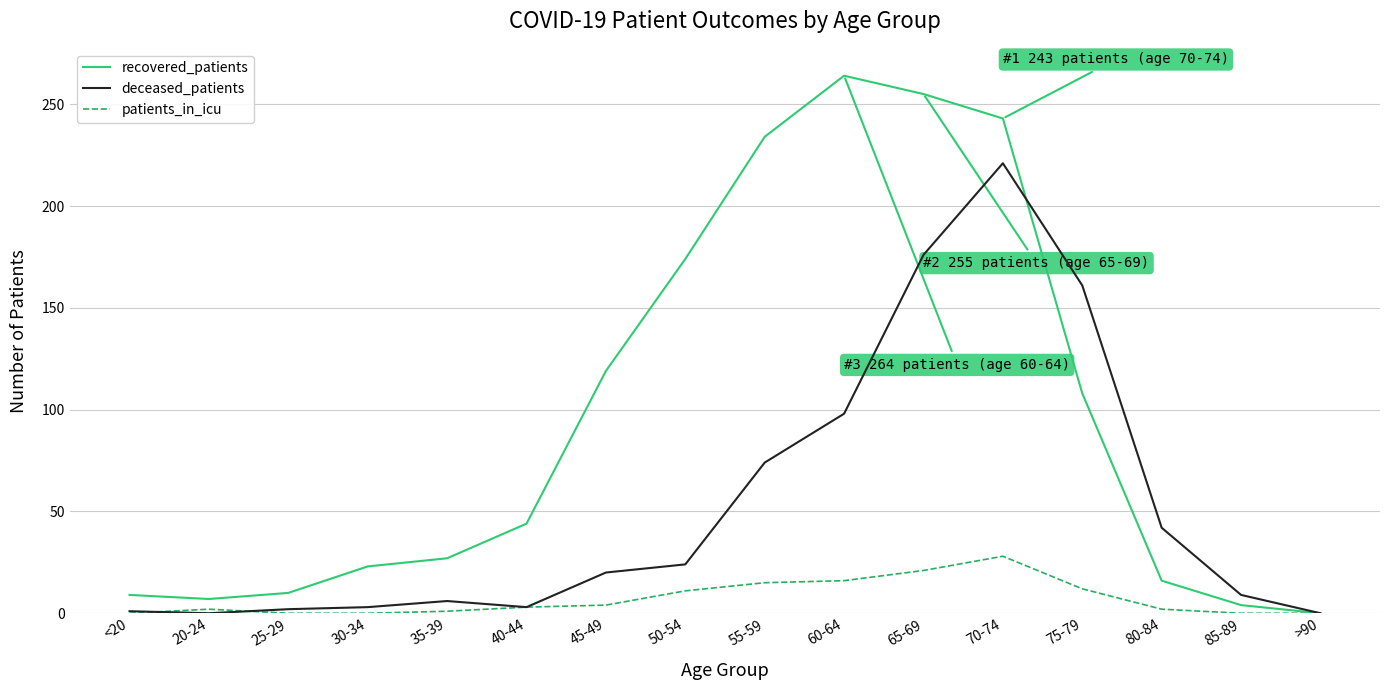

At 70-74, list the series in order from smallest to largest.

patients_in_icu, deceased_patients, recovered_patients